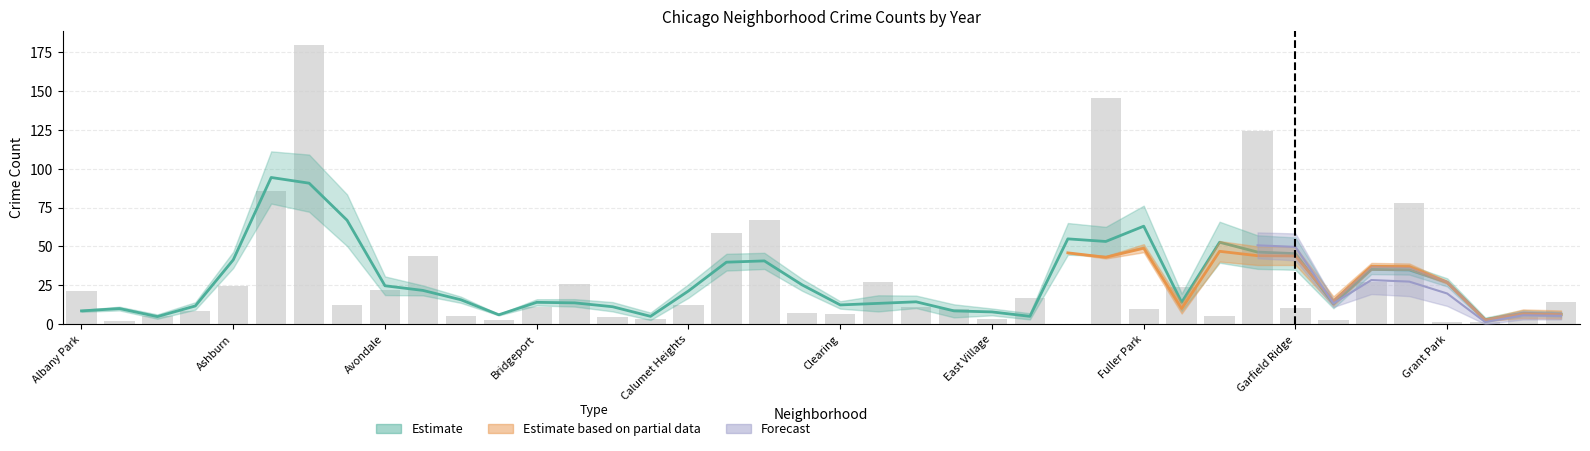

The value of 2017 at Garfield Ridge is 7. True or false?

True